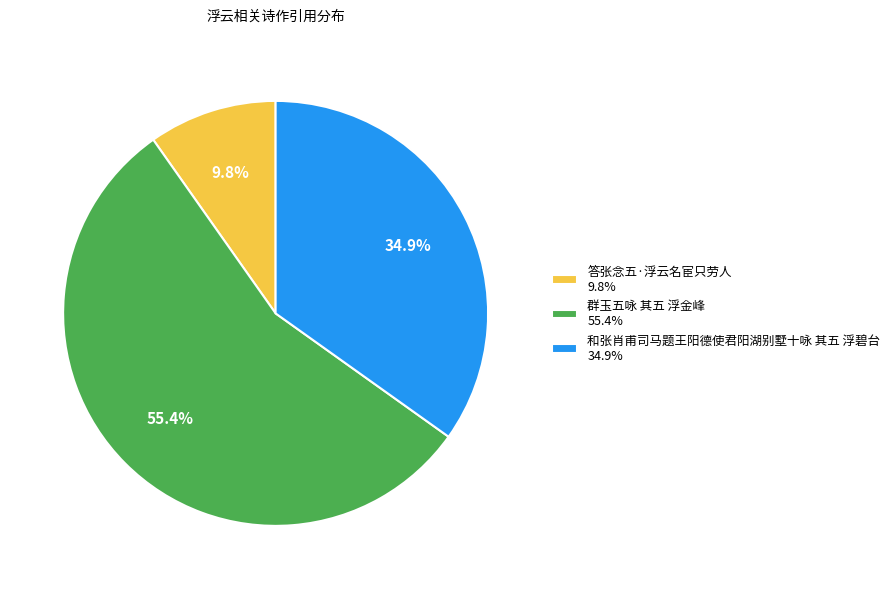

How many slices are in this pie chart?

3